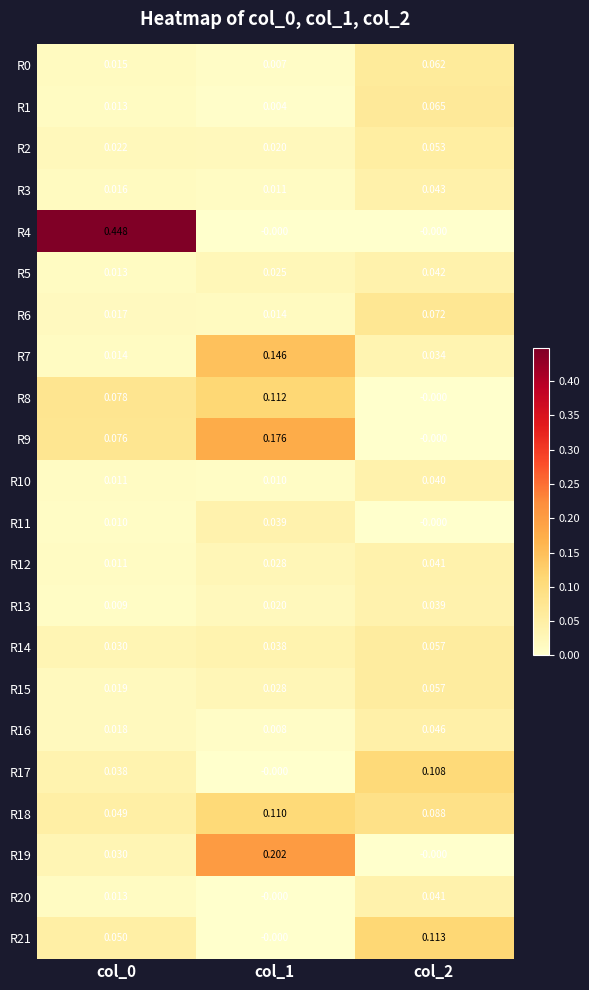

Is the value of R15 at col_1 greater than the value of R14 at col_0?

No